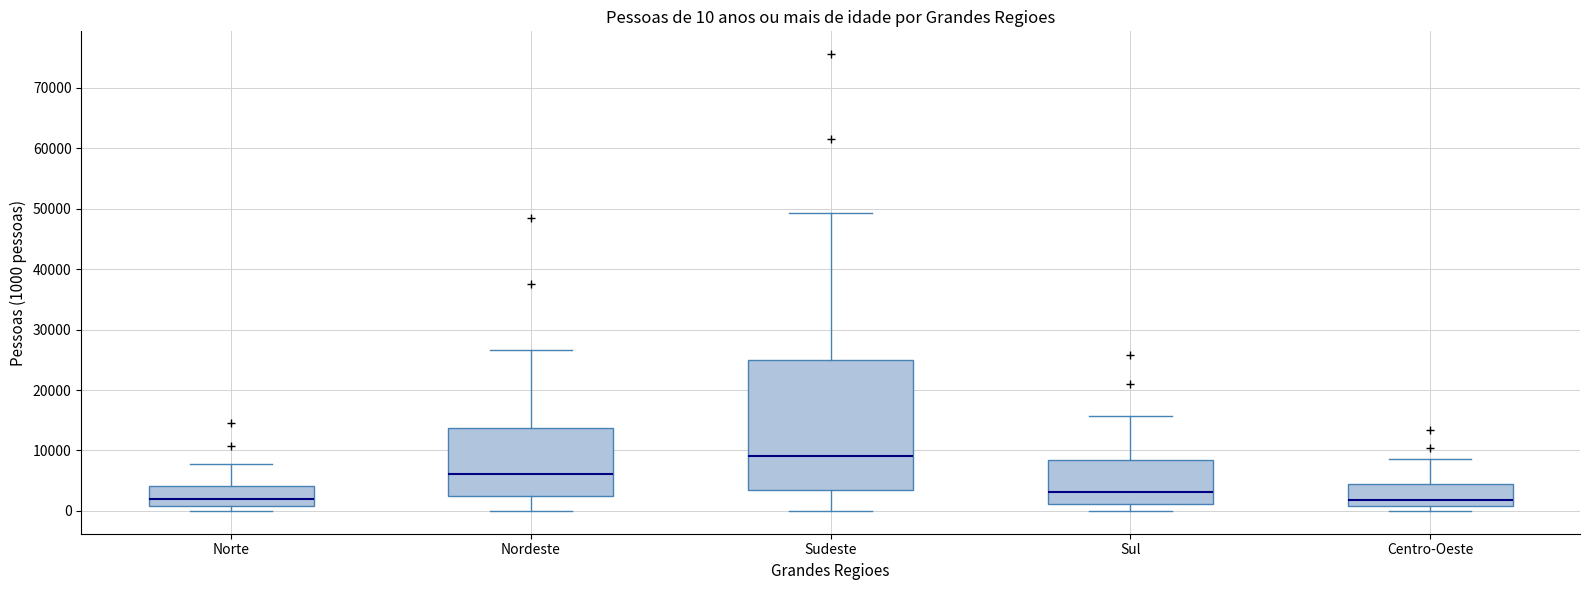

Which box is the tallest, from its lower edge to its upper edge?

Sudeste